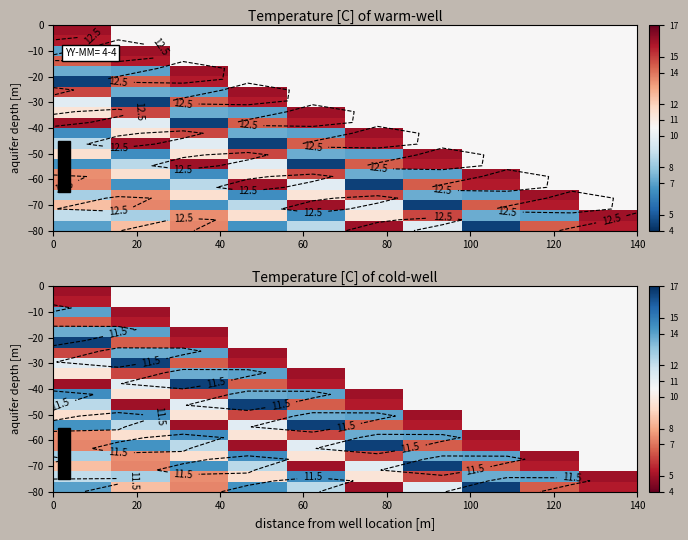

Reading right to left, extract all data points from this chart.

row_0: 10.5	10.5	10.5	10.5	10.5	10.5	10.5	10.5	10.5	5.0
row_1: 10.5	10.5	10.5	10.5	10.5	10.5	10.5	10.5	10.5	5.4
row_2: 10.5	10.5	10.5	10.5	10.5	10.5	10.5	10.5	5.0	14.0
row_3: 10.5	10.5	10.5	10.5	10.5	10.5	10.5	10.5	5.4	6.6
row_4: 10.5	10.5	10.5	10.5	10.5	10.5	10.5	5.0	14.0	13.7
row_5: 10.5	10.5	10.5	10.5	10.5	10.5	10.5	5.4	6.6	16.6
row_6: 10.5	10.5	10.5	10.5	10.5	10.5	5.0	14.0	13.7	6.2
row_7: 10.5	10.5	10.5	10.5	10.5	10.5	5.4	6.6	16.6	11.2
row_8: 10.5	10.5	10.5	10.5	10.5	5.0	14.0	13.7	6.2	9.7
row_9: 10.5	10.5	10.5	10.5	10.5	5.4	6.6	16.6	11.2	5.0
row_10: 10.5	10.5	10.5	10.5	5.0	14.0	13.7	6.2	9.7	14.6
row_11: 10.5	10.5	10.5	10.5	5.4	6.6	16.6	11.2	5.0	12.3
row_12: 10.5	10.5	10.5	5.0	14.0	13.7	6.2	9.7	14.6	9.5
row_13: 10.5	10.5	10.5	5.4	6.6	16.6	11.2	5.0	12.3	14.4
row_14: 10.5	10.5	5.0	14.0	13.7	6.2	9.7	14.6	9.5	7.5
row_15: 10.5	10.5	5.4	6.6	16.6	11.2	5.0	12.3	14.4	7.3
row_16: 10.5	5.0	14.0	13.7	6.2	9.7	14.6	9.5	7.5	12.7
row_17: 10.5	5.4	6.6	16.6	11.2	5.0	12.3	14.4	7.3	8.6
row_18: 5.0	14.0	13.7	6.2	9.7	14.6	9.5	7.5	12.7	12.1
row_19: 5.4	6.6	16.6	11.2	5.0	12.3	14.4	7.3	8.6	14.1